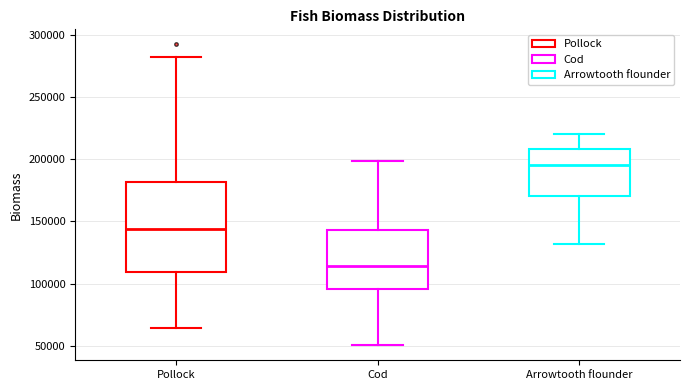

Which box's median line is the lowest?

Cod